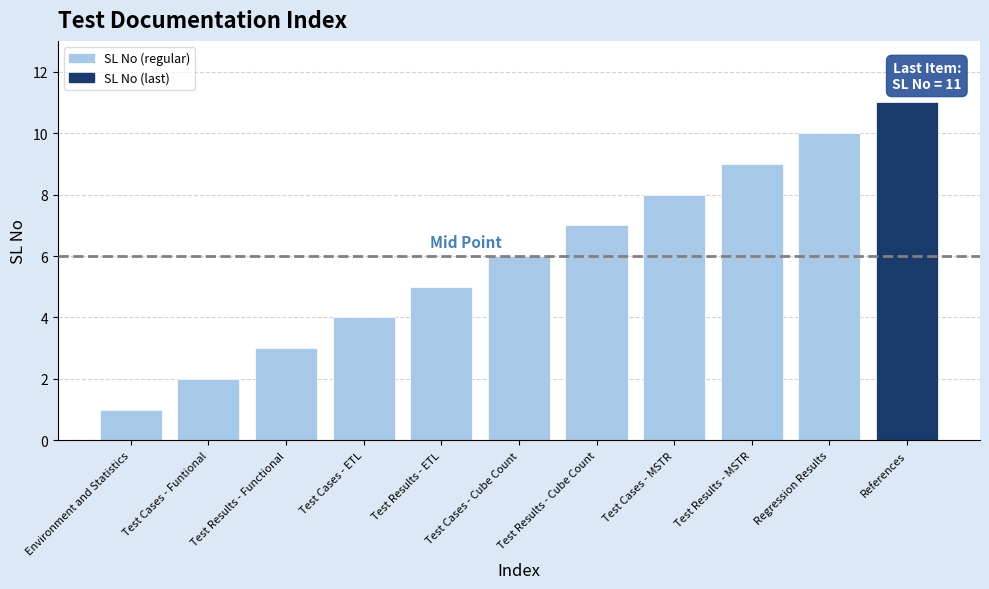

Reading left to right, transcribe all the data shown in this chart.

1	2	3	4	5	6	7	8	9	10	11